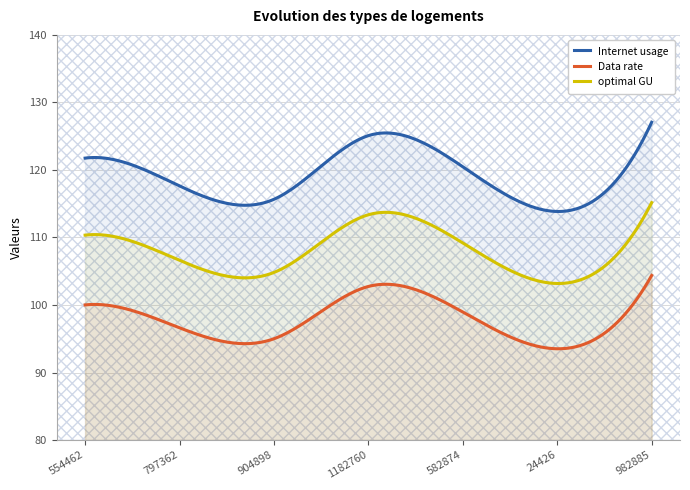

Reading right to left, transcribe all the data shown in this chart.

Internet usage: 982885=127.1	24426=113.8	582874=120.5	1182760=125.1	904898=115.7	797362=117.6	554462=121.8
Data rate: 982885=104.4	24426=93.5	582874=99.0	1182760=102.7	904898=95.0	797362=96.6	554462=100.0
optimal GU: 982885=115.2	24426=103.2	582874=109.2	1182760=113.4	904898=104.8	797362=106.6	554462=110.3